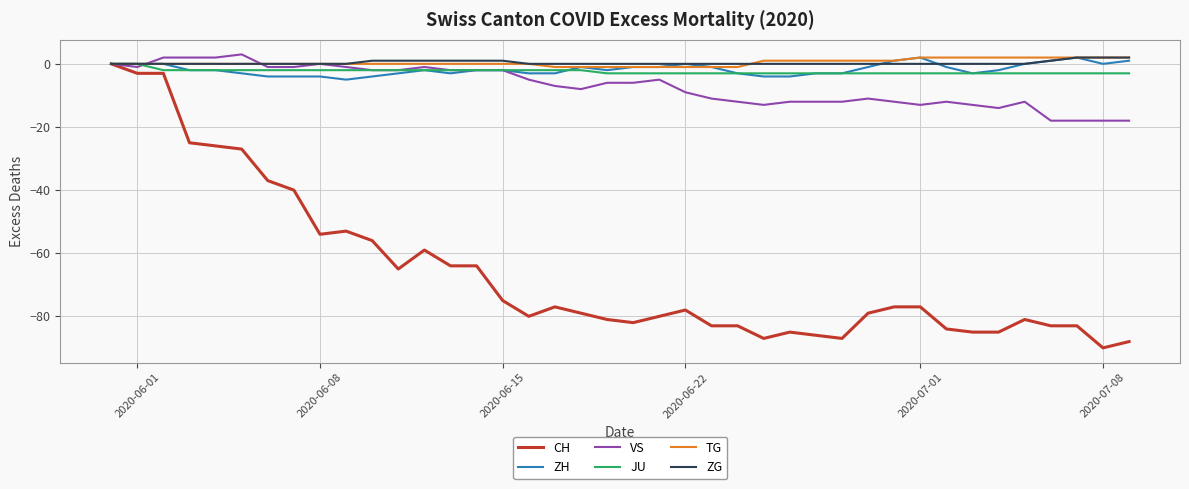

What is the smallest value displayed?

-90